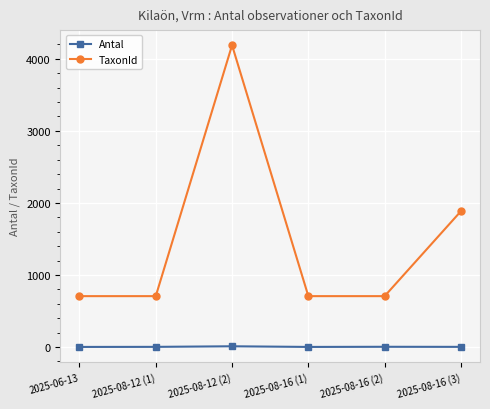

True or false: TaxonId has a value of 706 at 2025-08-12 (1).

True